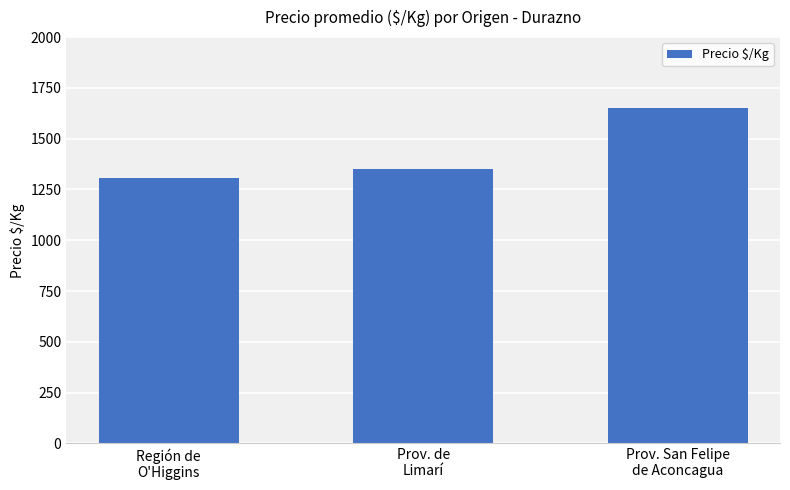

Approximately how many times larger is the value at Prov. San Felipe
de Aconcagua compared to Región de
O'Higgins?

1.3